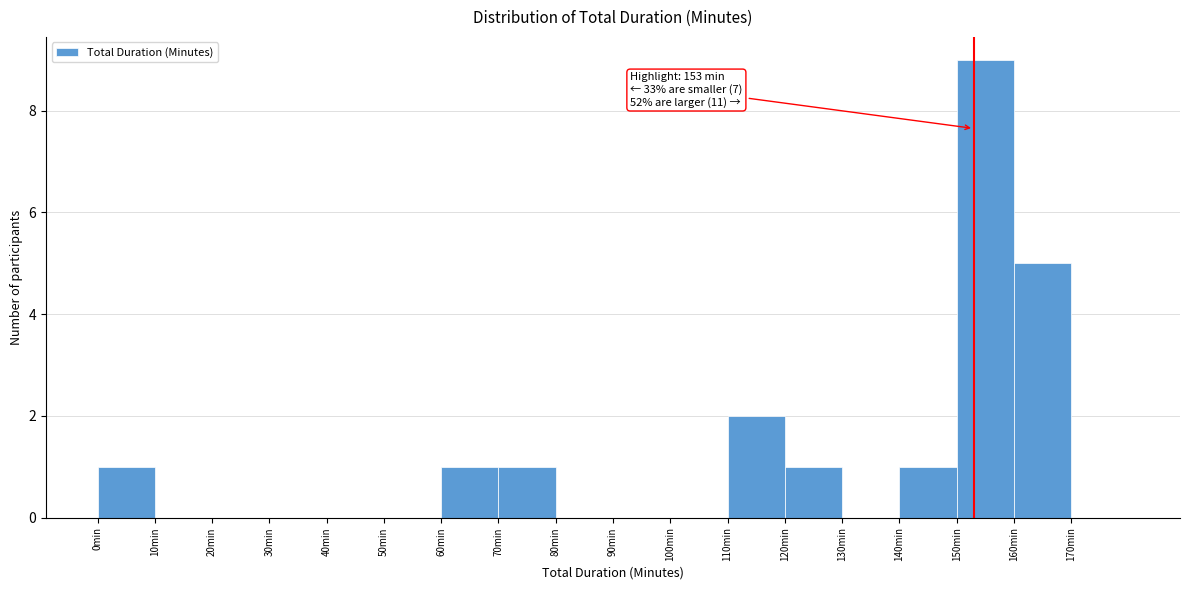

Over which range of the x-axis is the bar tallest?

150 to 160